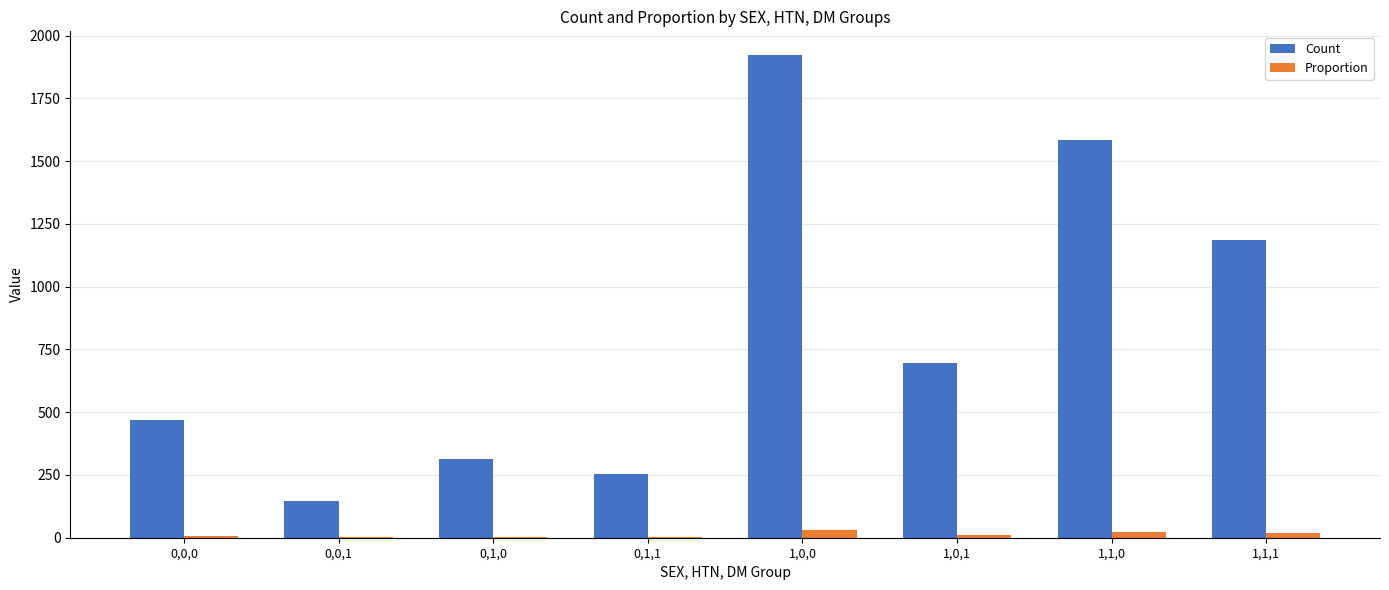

Are the bars grouped side by side (vs. stacked)?

Yes